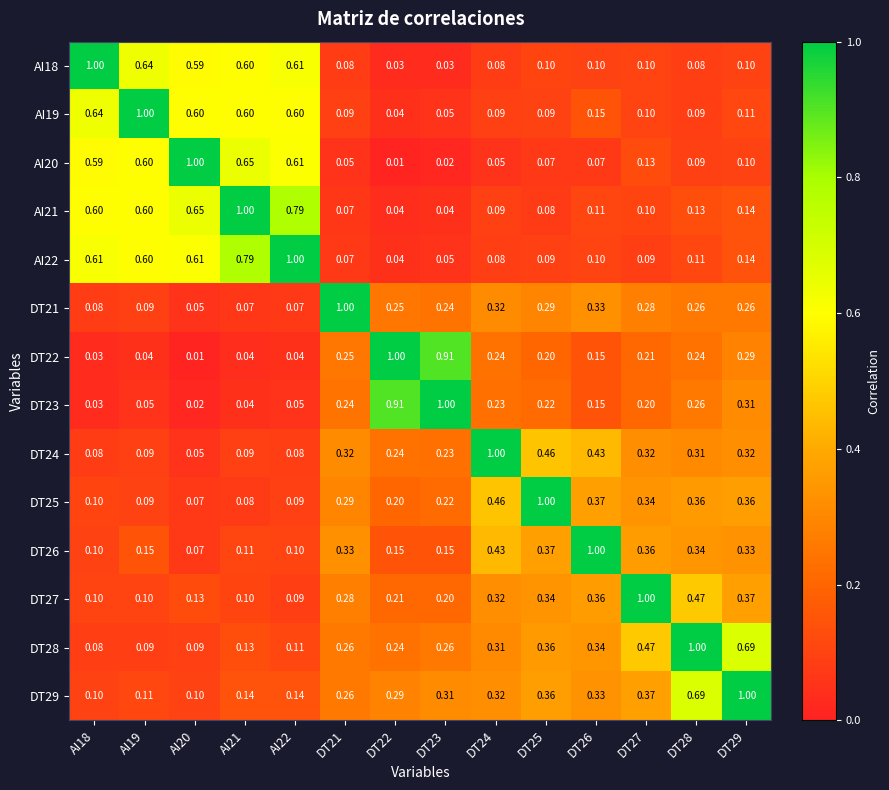

Is the value of AI21 at DT27 greater than the value of AI19 at AI20?

No